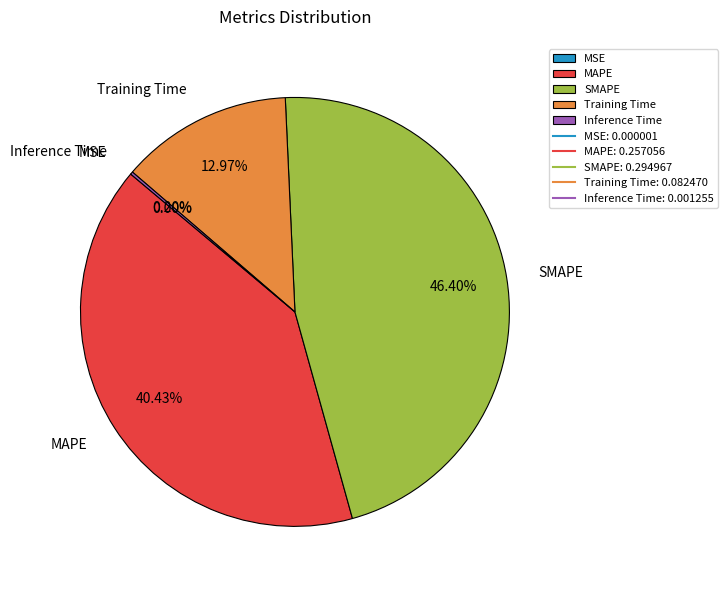

Is Training Time the majority of the pie?

No